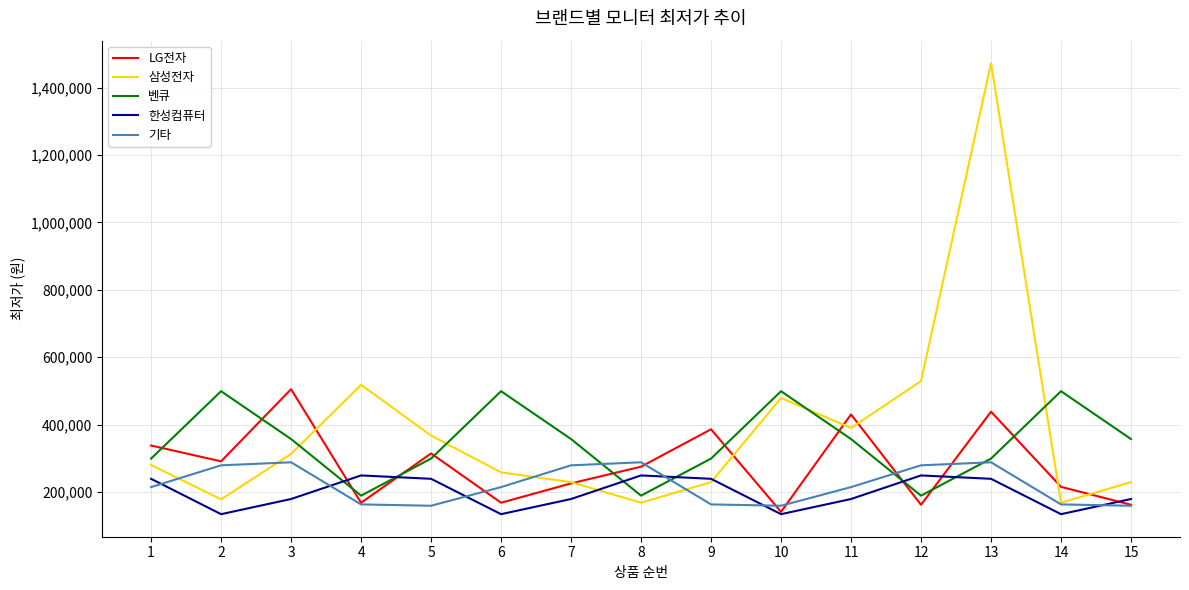

Which series ends up on top after the final intersection of 삼성전자 and 기타?

삼성전자